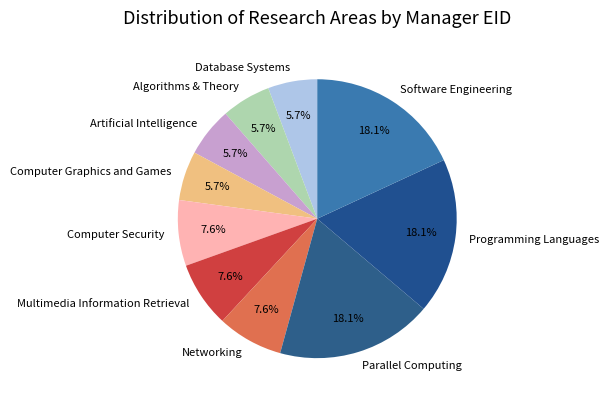

Between Algorithms & Theory and Programming Languages, which is larger?

Programming Languages